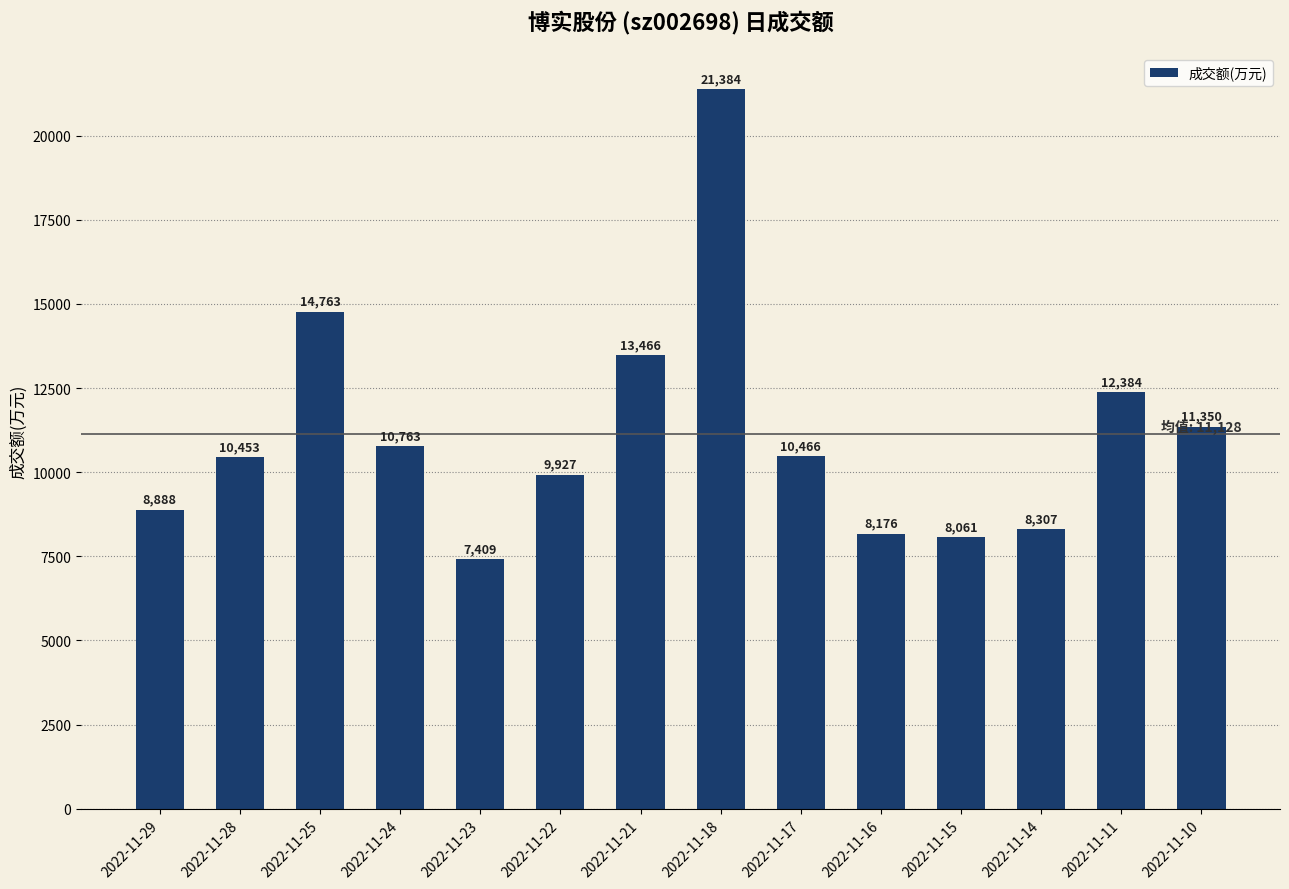

What is the change in value from 2022-11-17 to 2022-11-14?

-2159